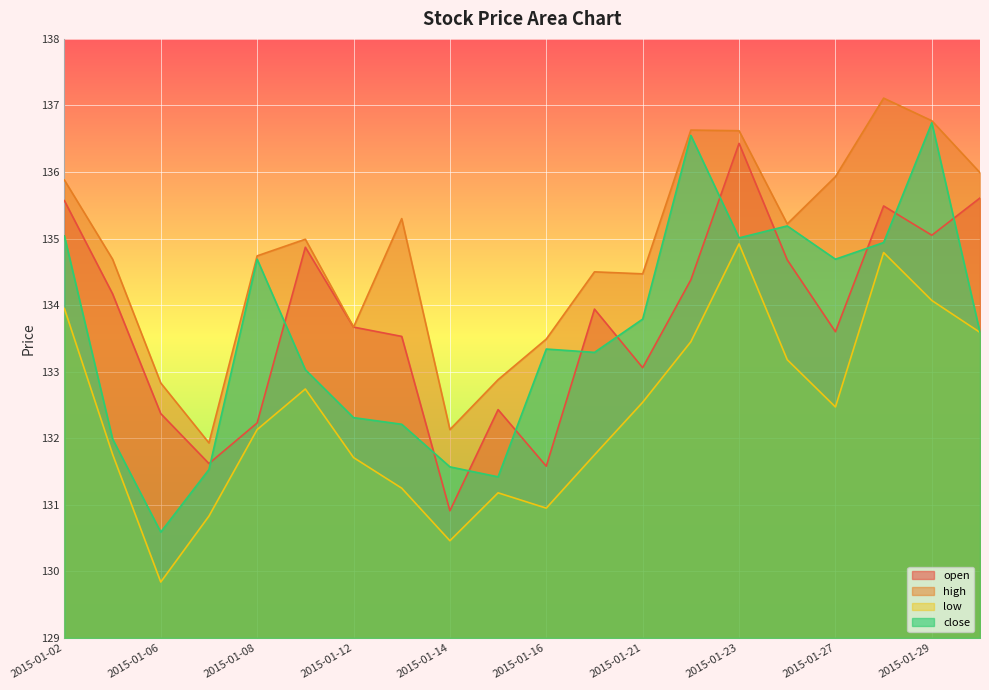

True or false: open and low cross at least once.

False